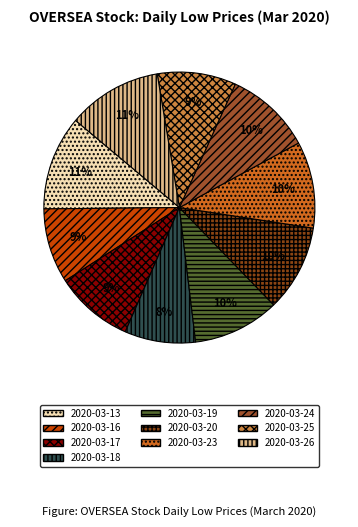

What percentage is NOT represented by 2020-03-25?

90.6%